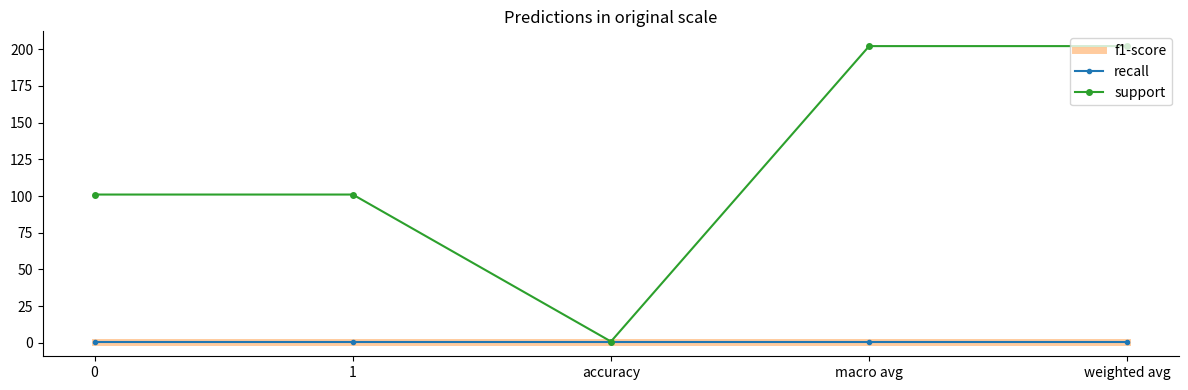

True or false: recall and support cross at least once.

False